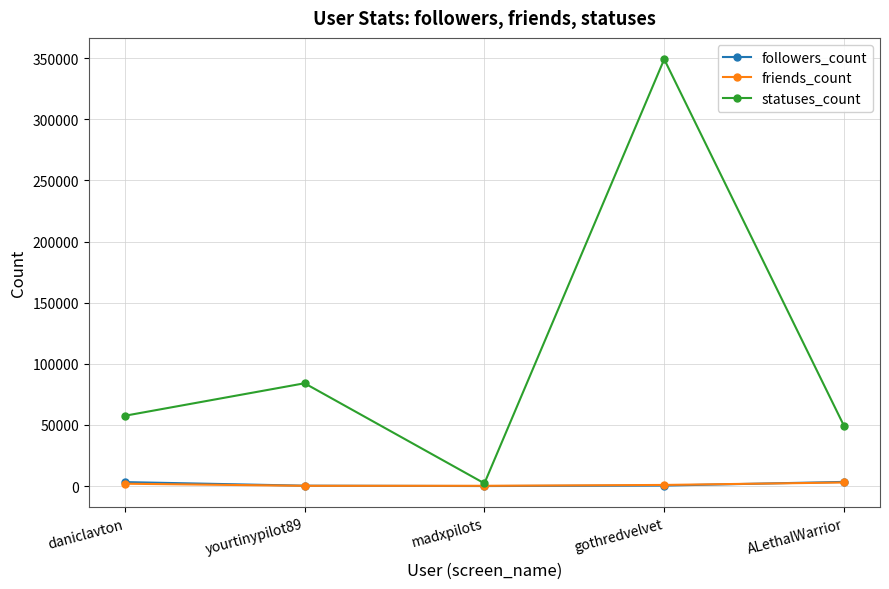

What is the label of the 5th point from the right?

daniclavton